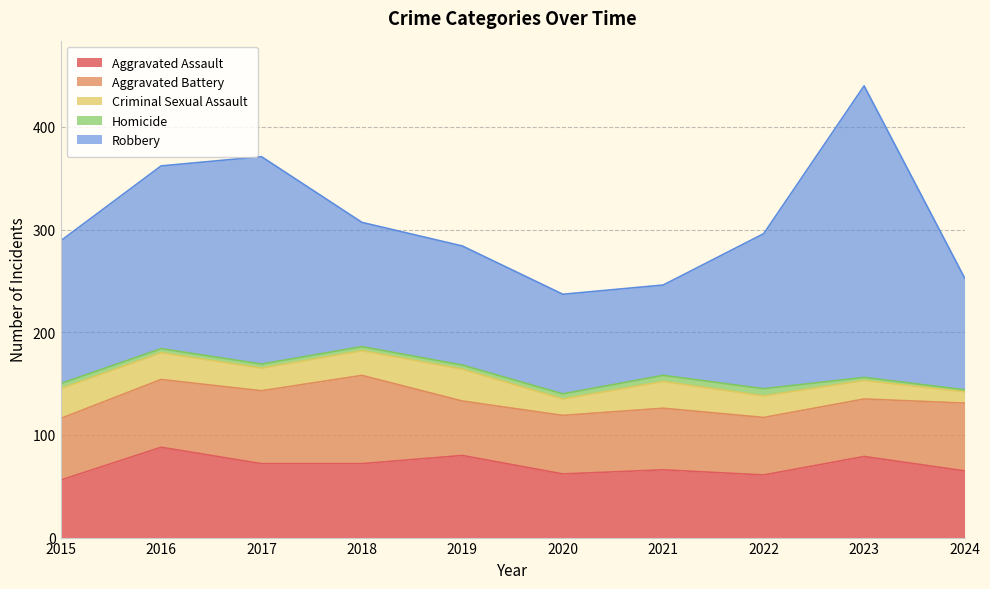

True or false: Homicide and Criminal Sexual Assault cross at least once.

False